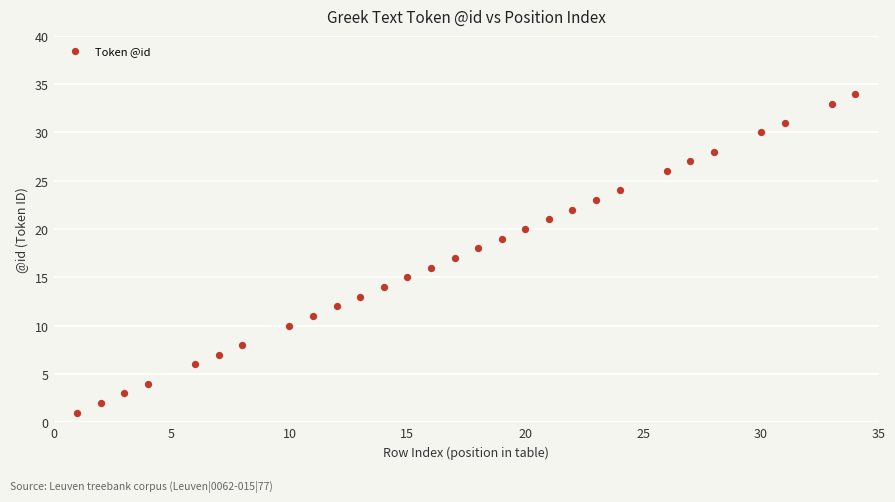

What is the range of Y values (max minus min)?

33